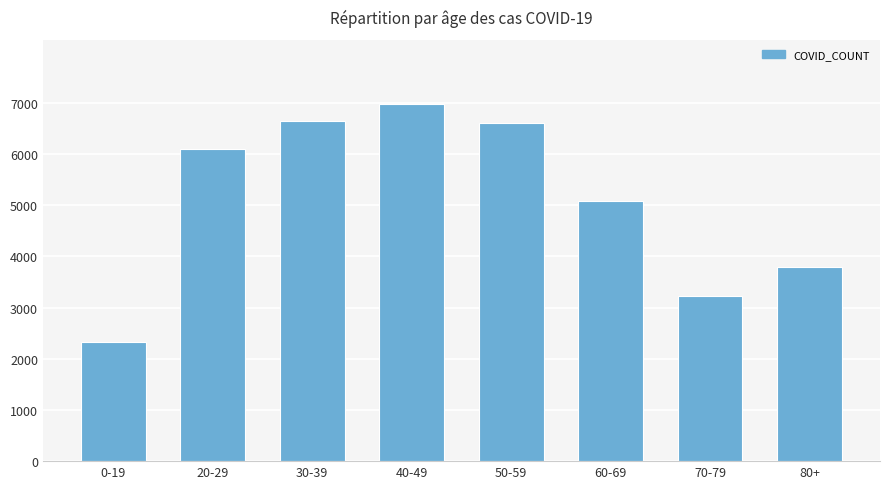

What is the approximate value at 0-19, to the nearest 10?

2330